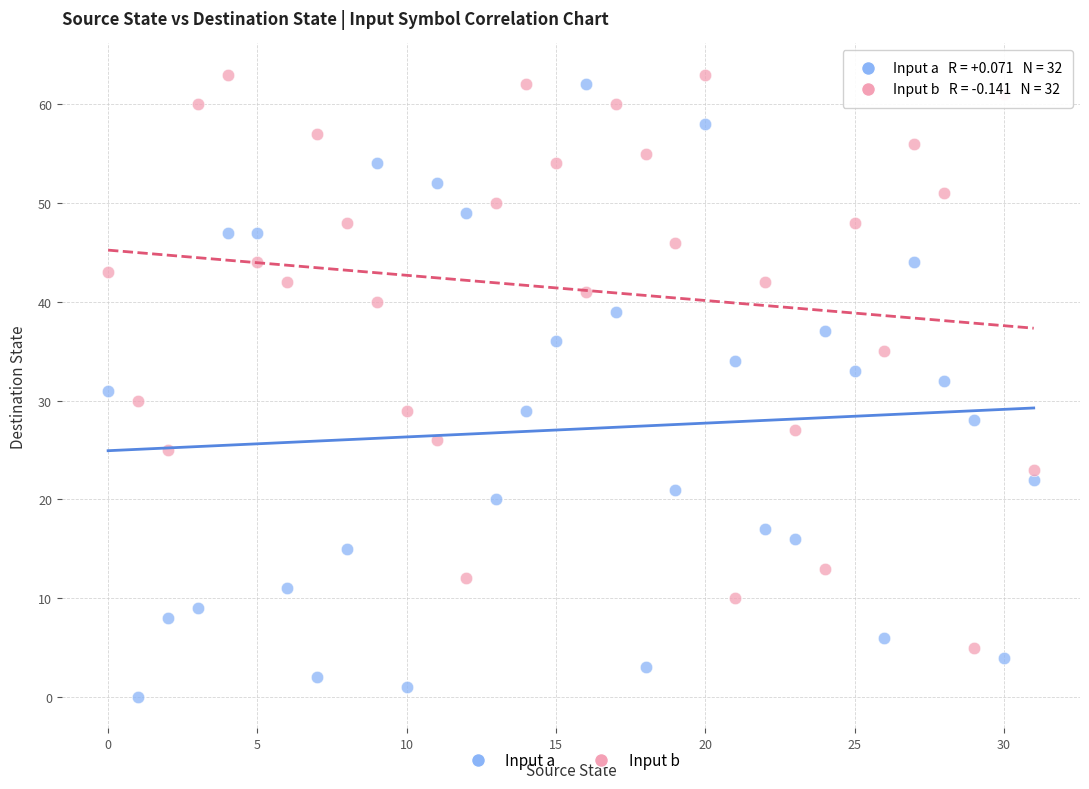

What are all the series names shown in the legend?

Input a, Input b